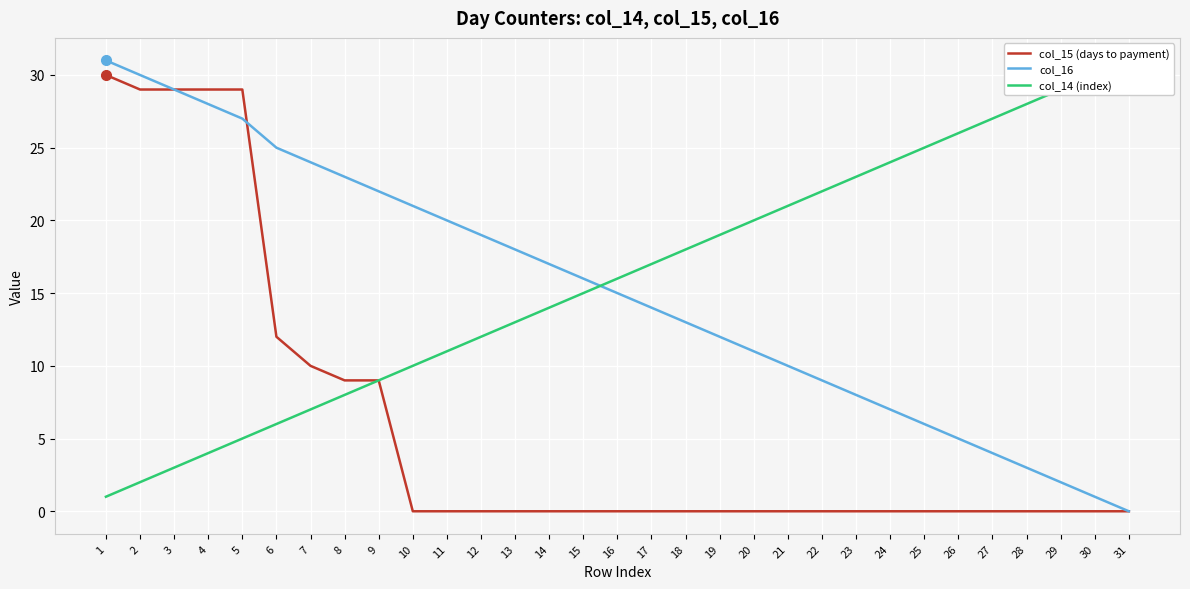

Count the number of data series in this chart.

3